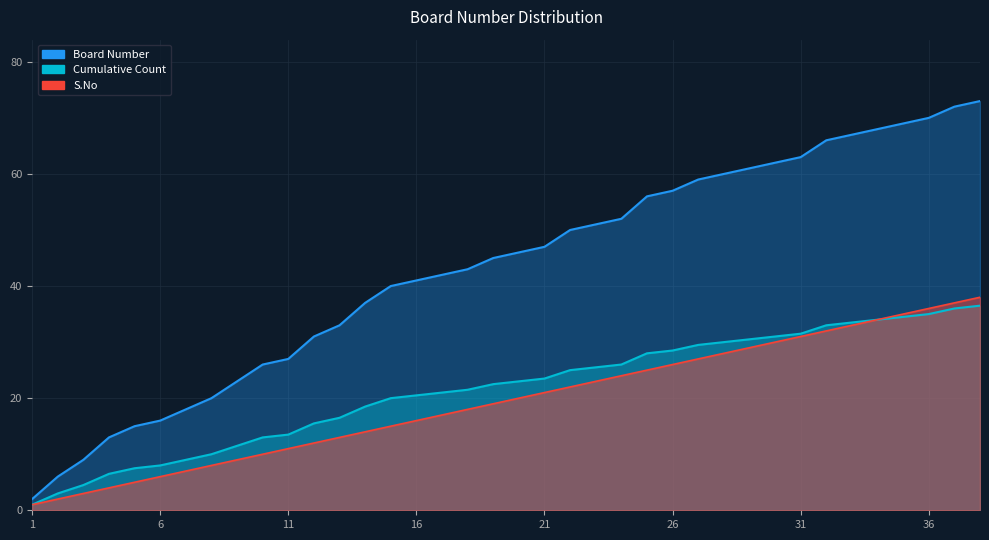

What are all the series names shown in the legend?

Board Number, S.No, Cumulative Count